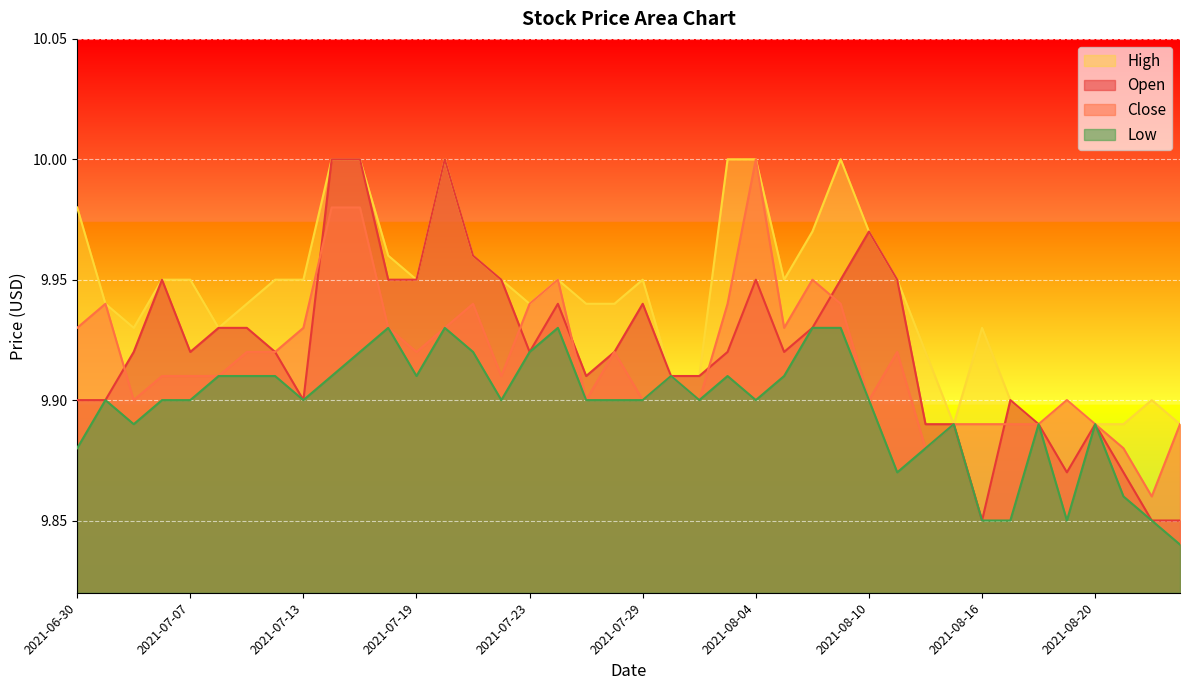

True or false: Close and Low intersect in this chart.

False